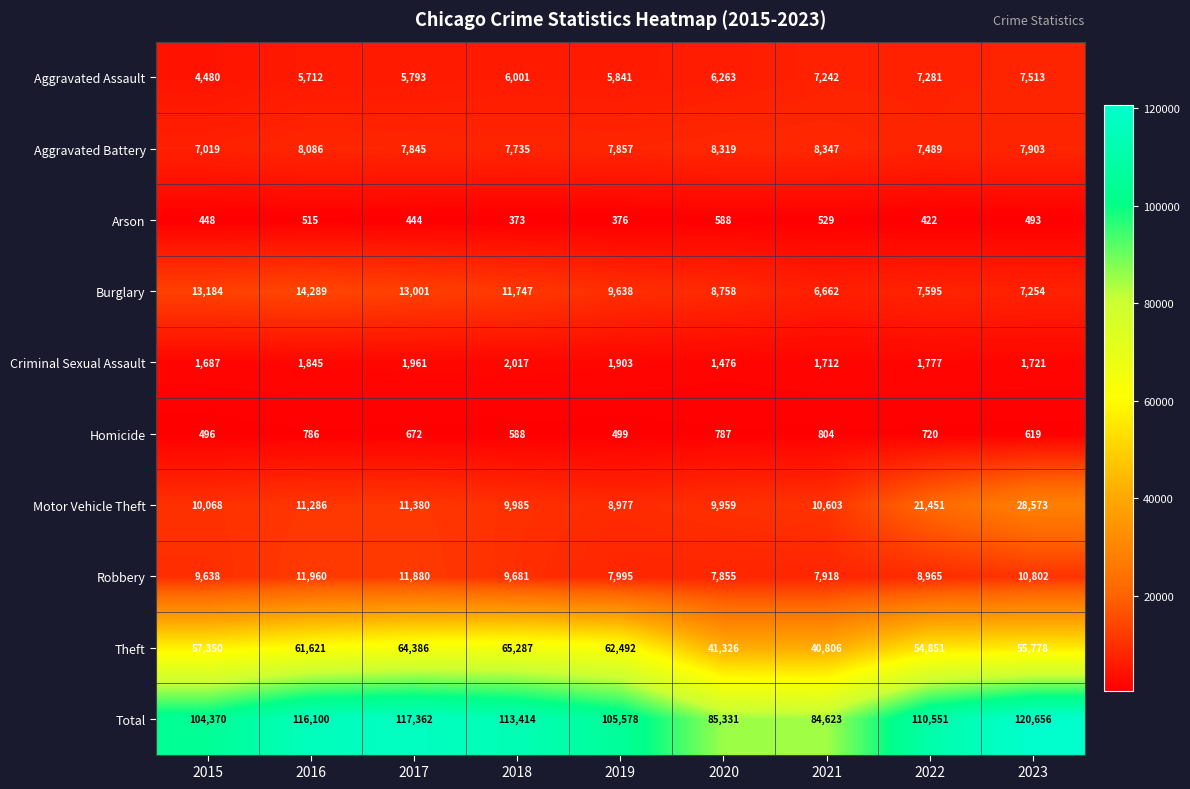

At which label is Aggravated Assault closest to 5996?

2018